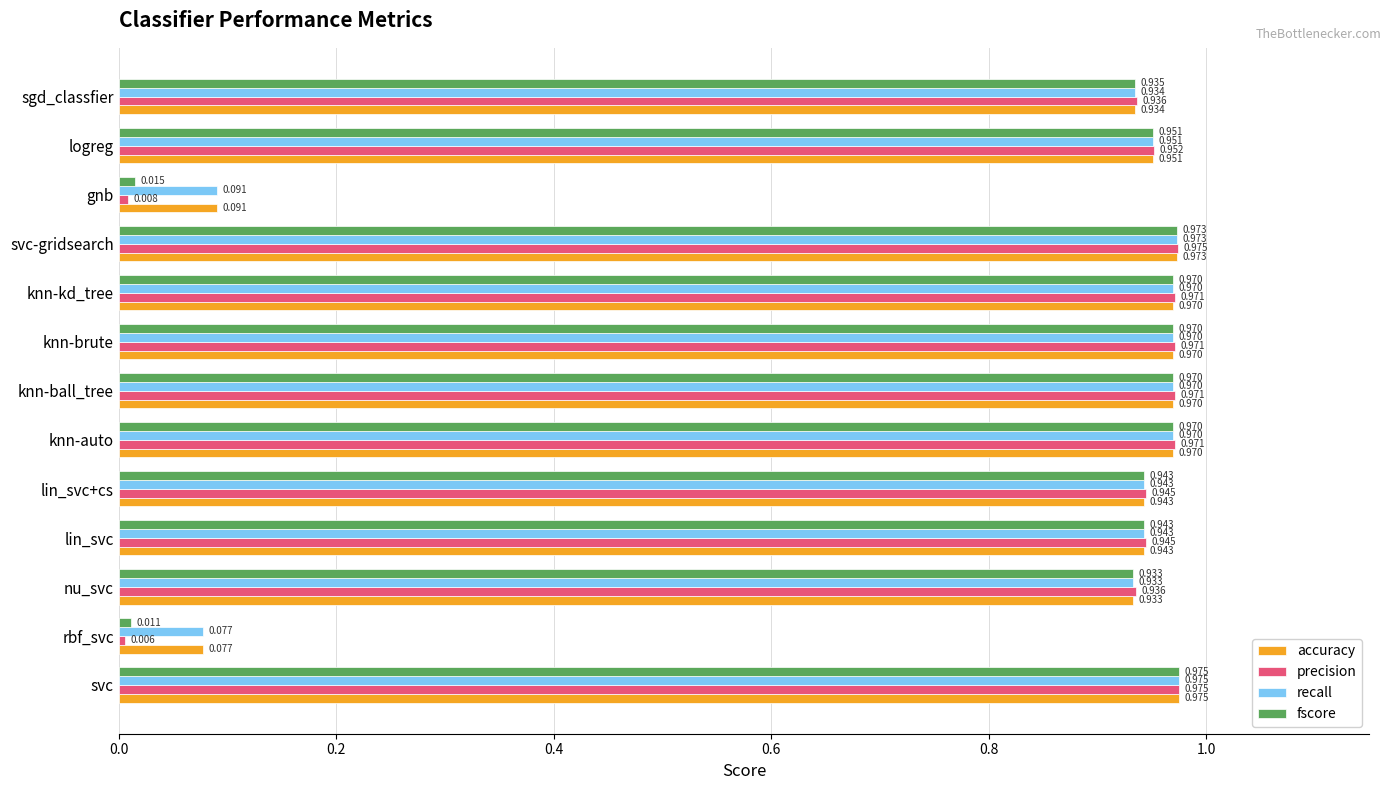

Which series has the largest range (max minus min)?

precision